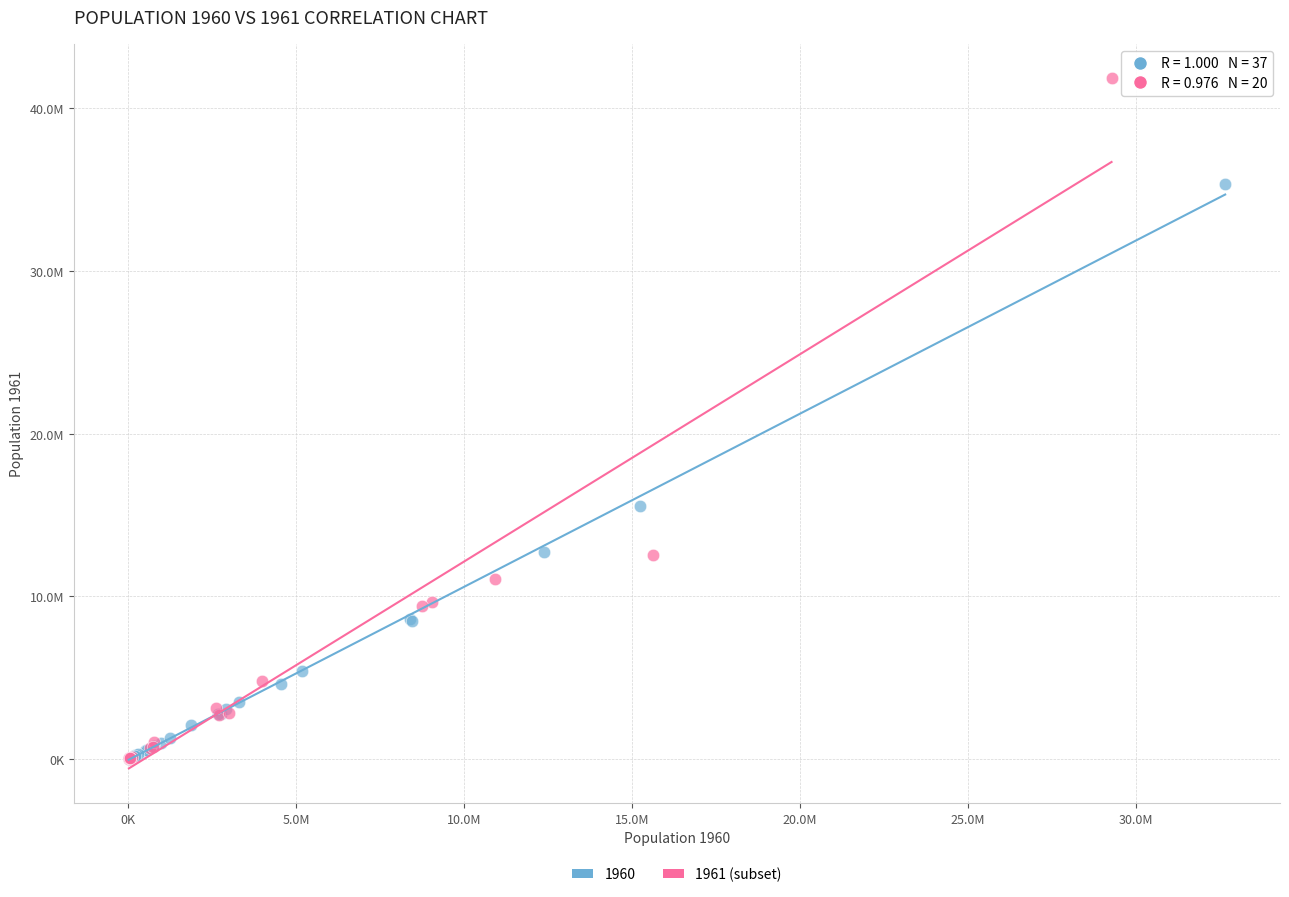

What are all the series names shown in the legend?

1960, 1961 (subset)